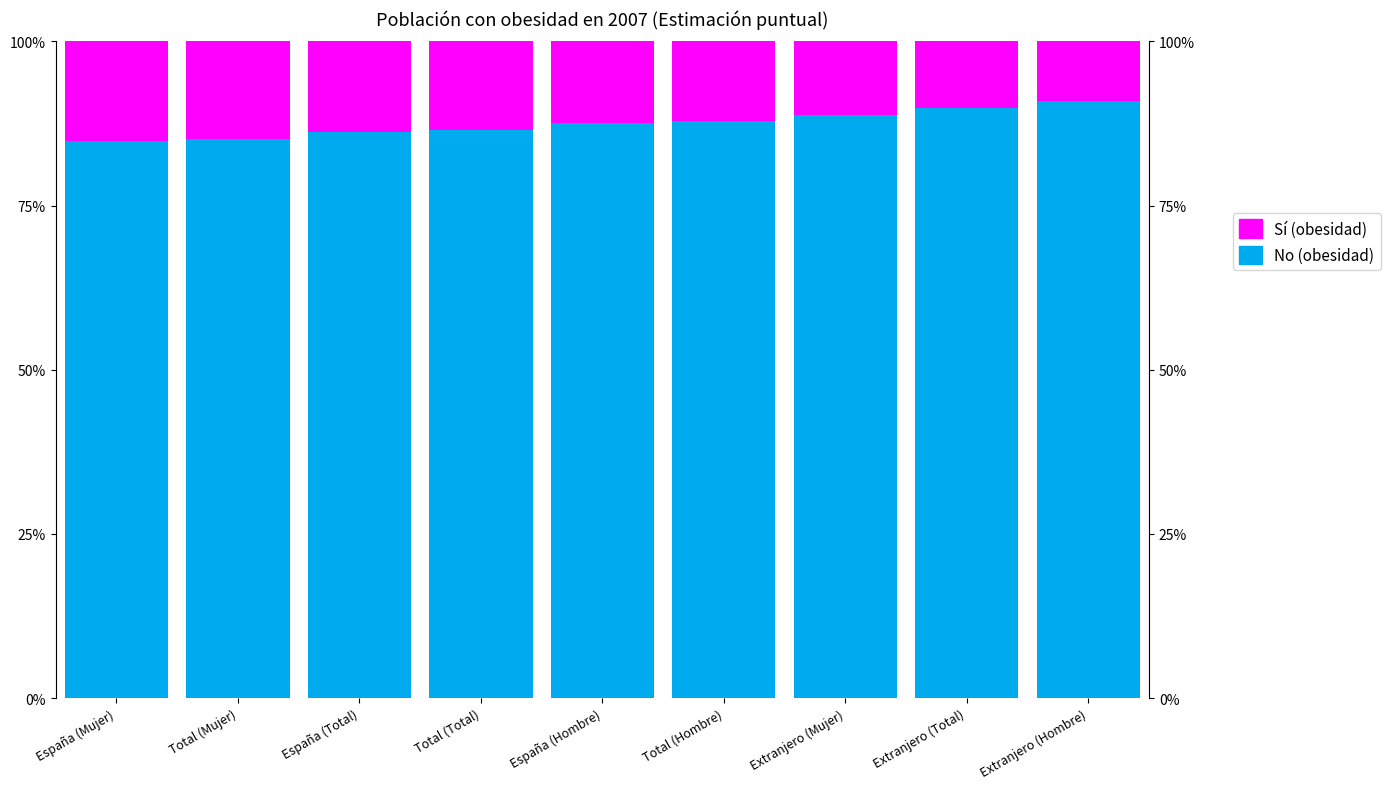

How many bars are there in each group?

2